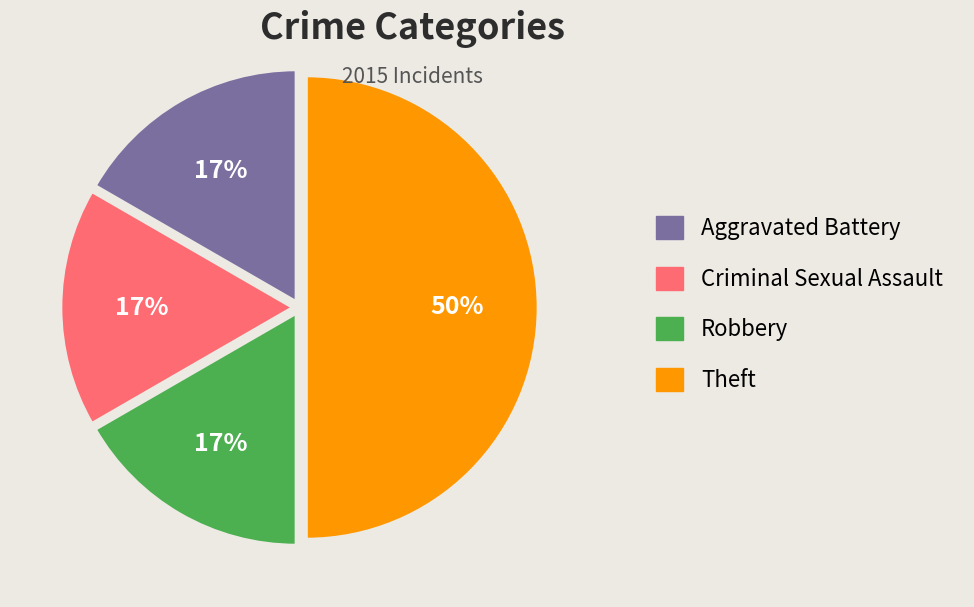

Which slice is the largest?

Theft